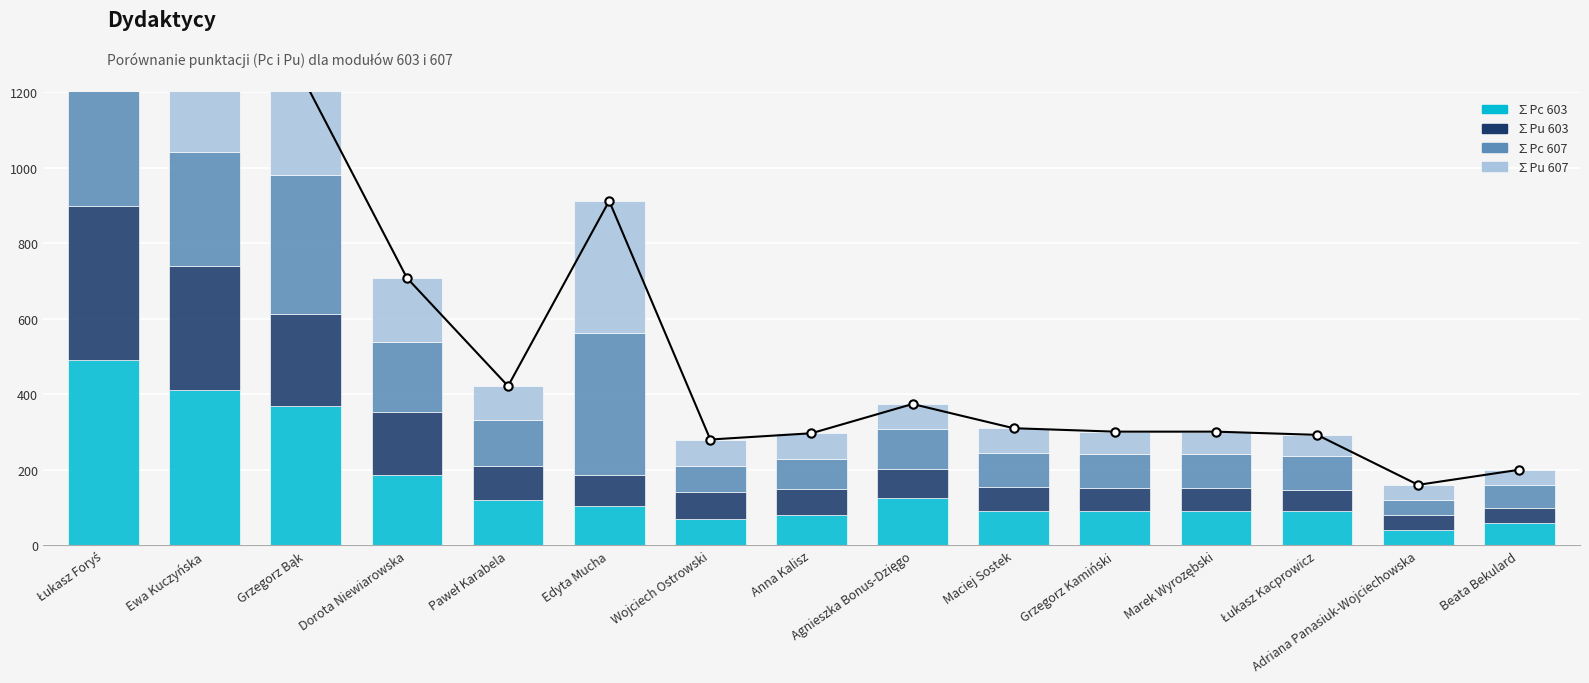

At which label is ∑Pu 603 closest to 224?

Grzegorz Bąk